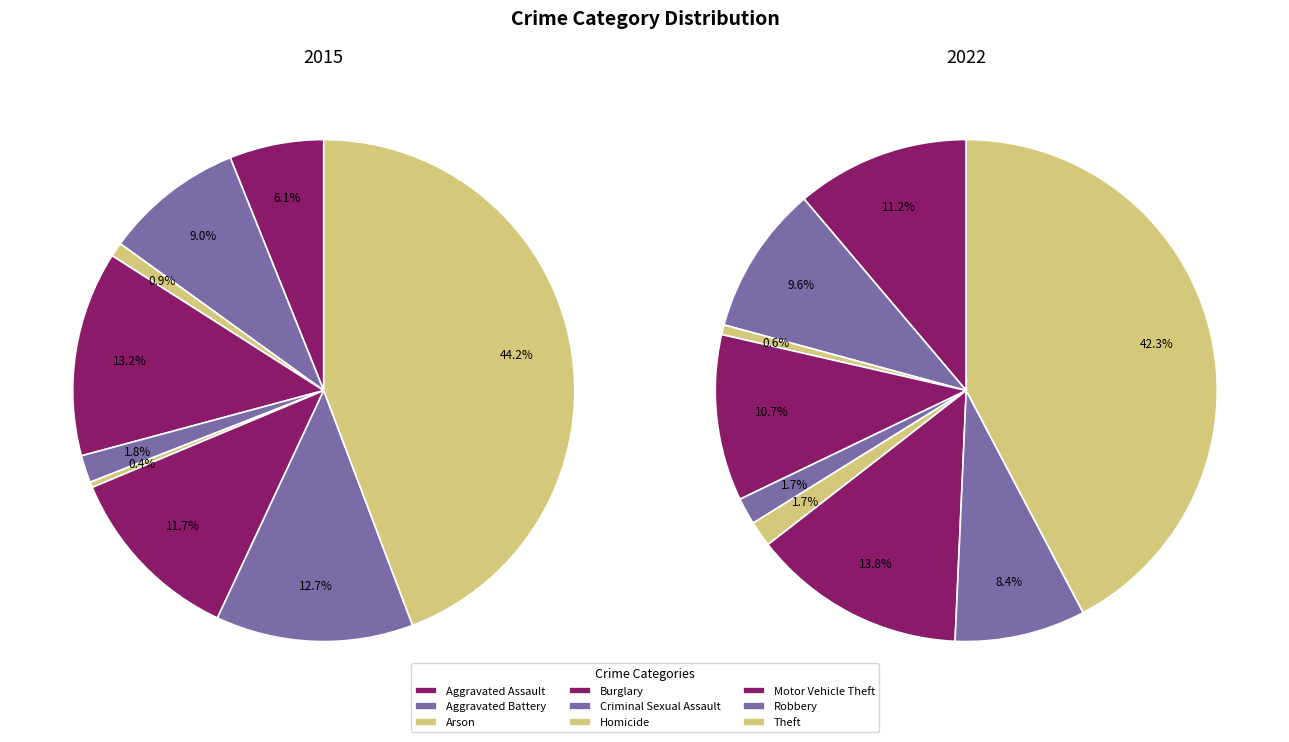

Does any single category account for the majority?

No